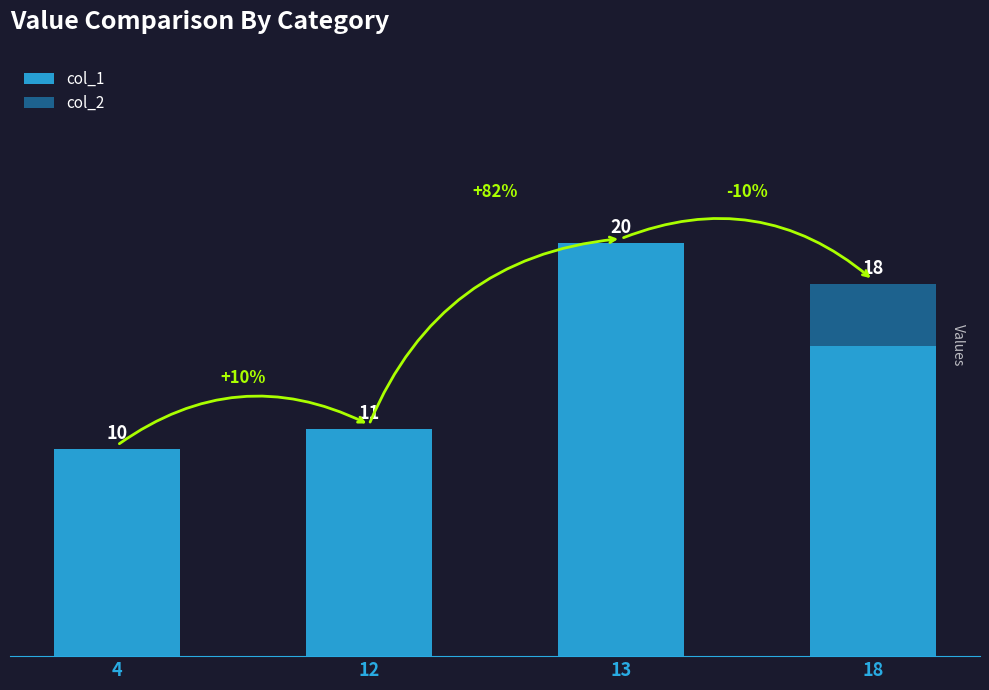

What are all the series names shown in the legend?

col_1, col_2